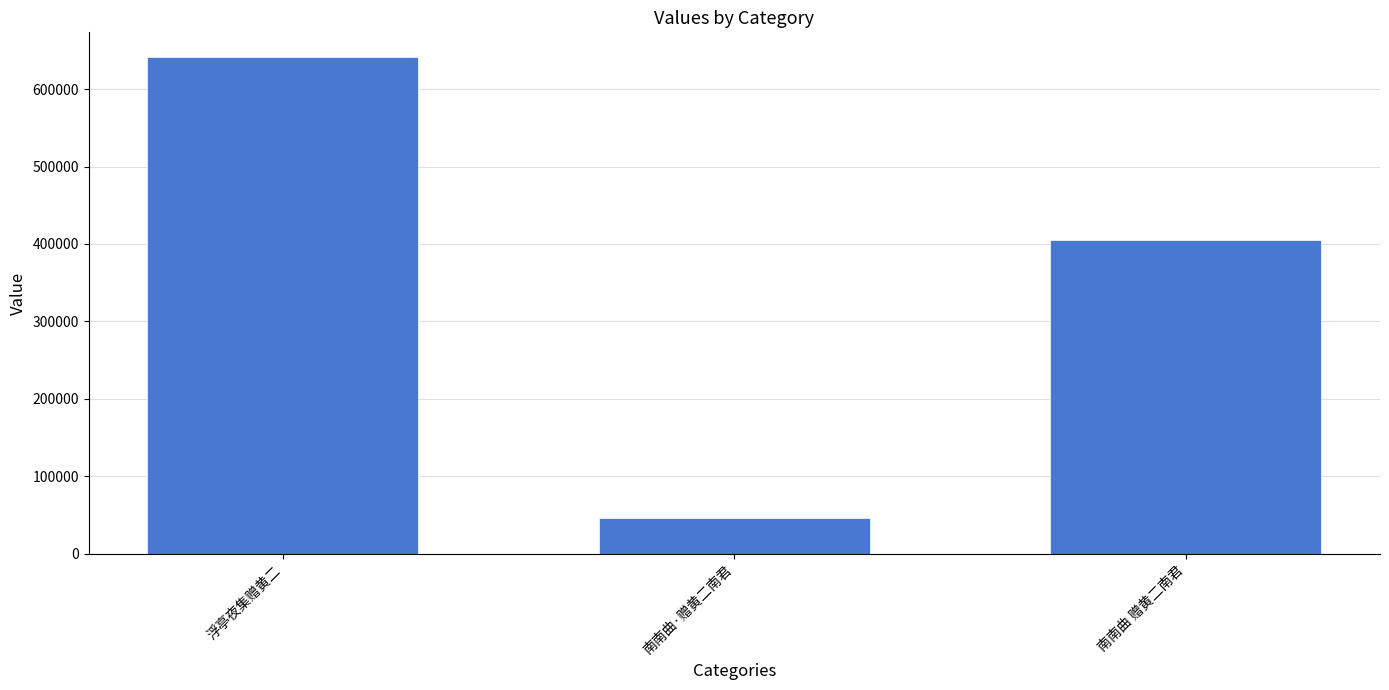

Rank the categories by value from lowest to highest.

南南曲·赠黄二南君, 南南曲 赠黄二南君, 浮亭夜集赠黄二